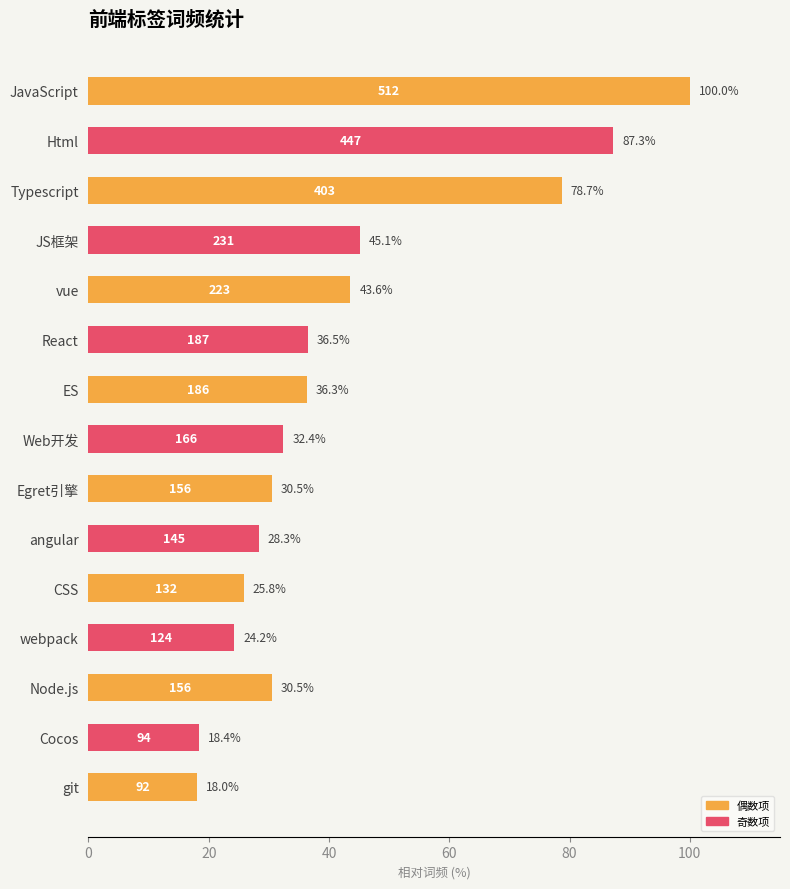

How many data points does each series have?

15